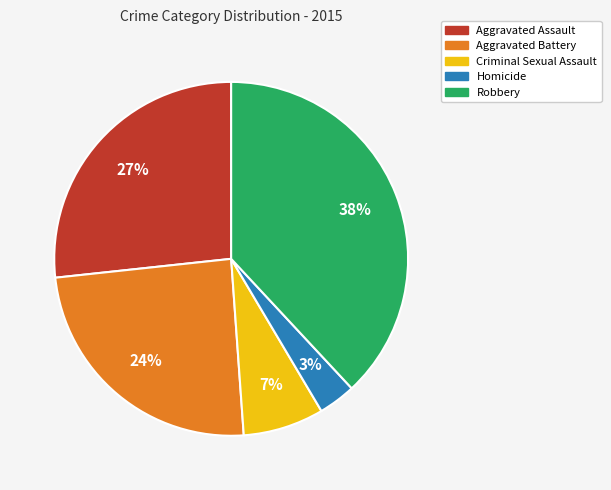

Do Aggravated Battery and Homicide together represent more than half of the pie?

No